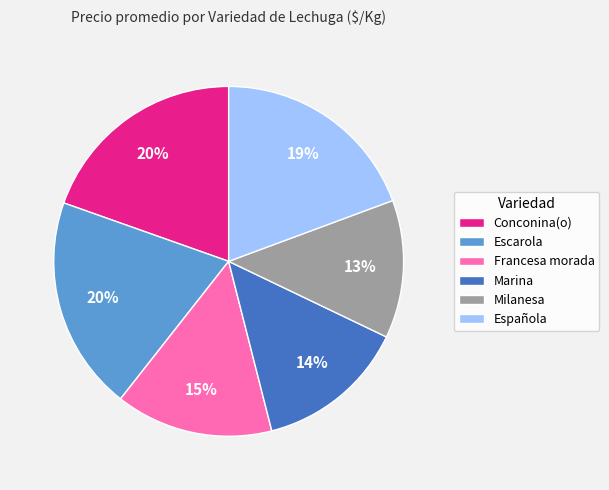

The Milanesa slice represents 13% of the pie. True or false?

True